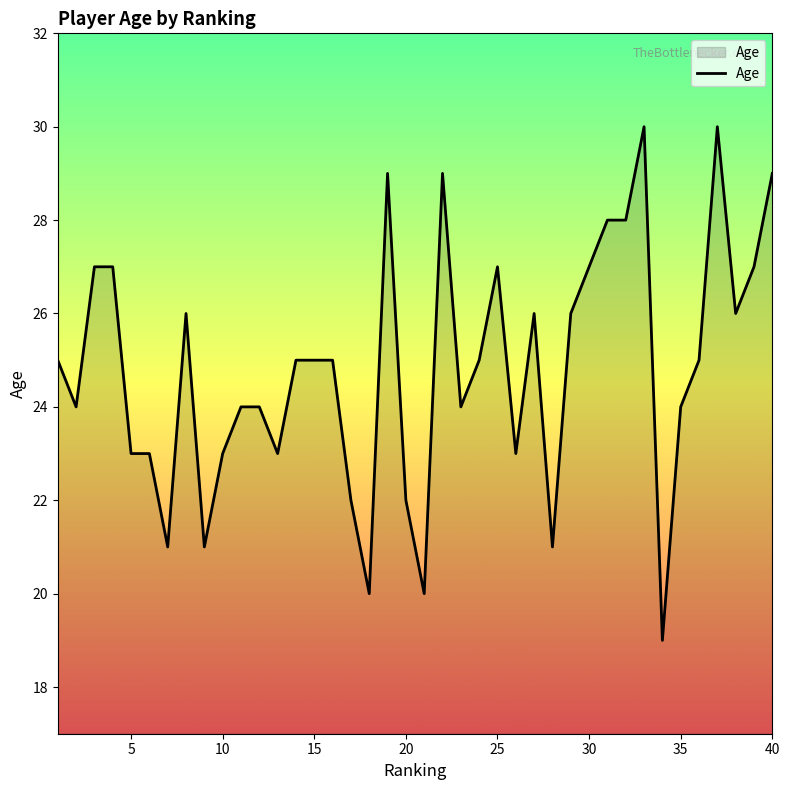

What is the smallest value displayed?

19